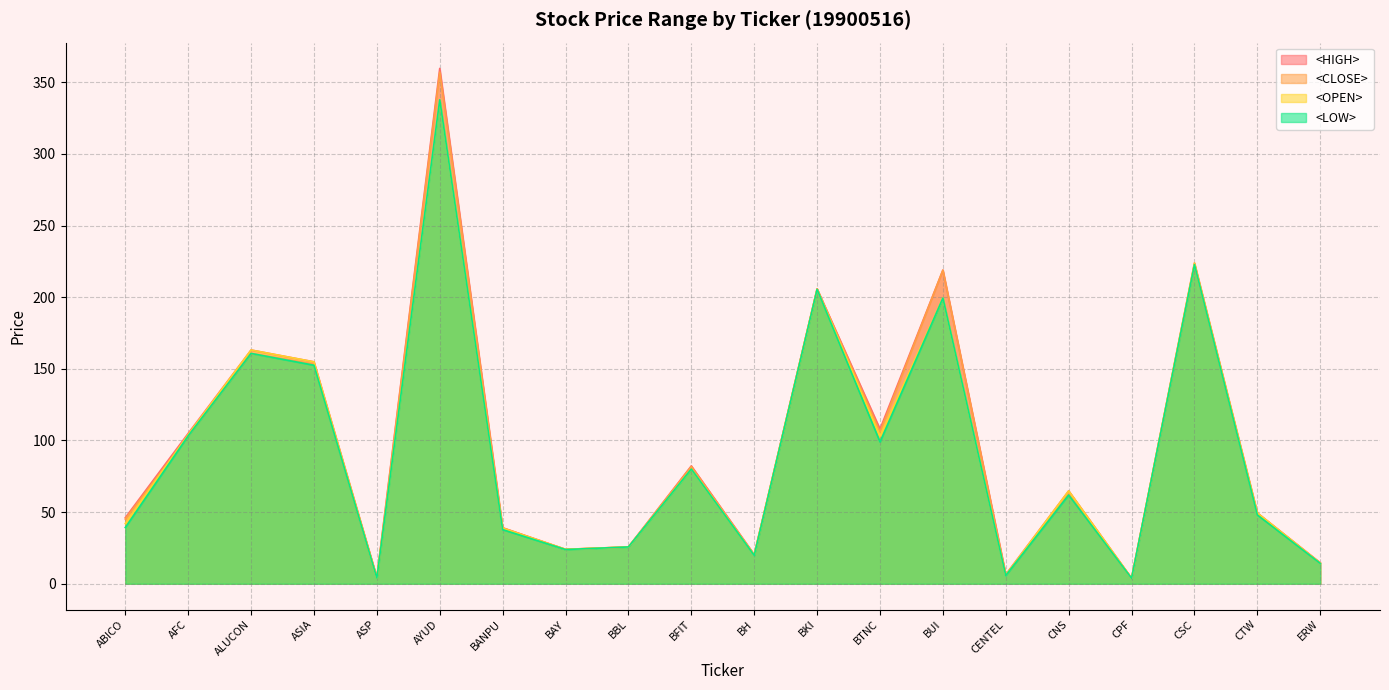

How many data points in <OPEN> are less than 64?

10